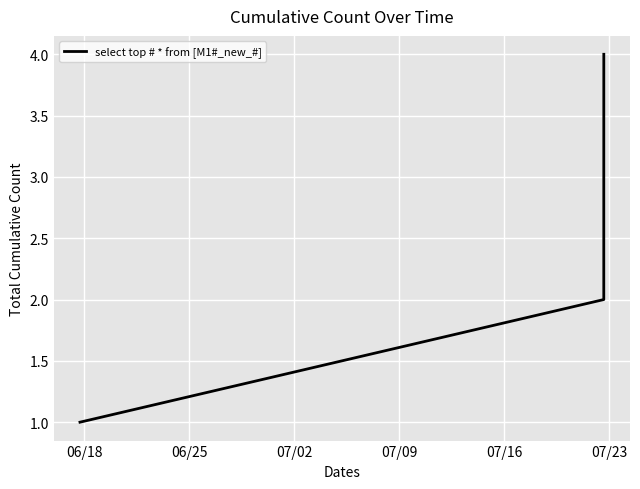

How many categories are shown in the chart?

4